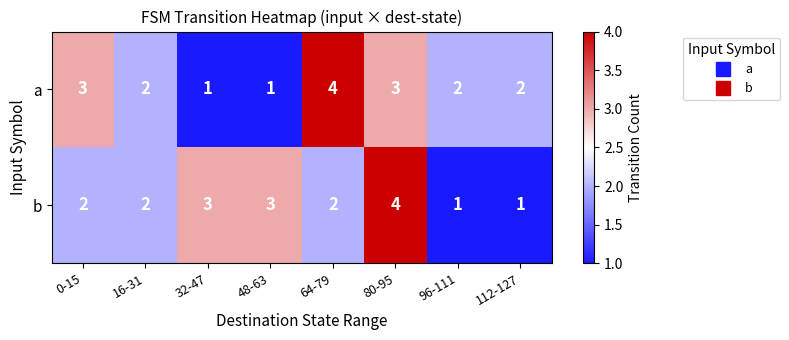

The b series shows 3 at 0-15. True or false?

False